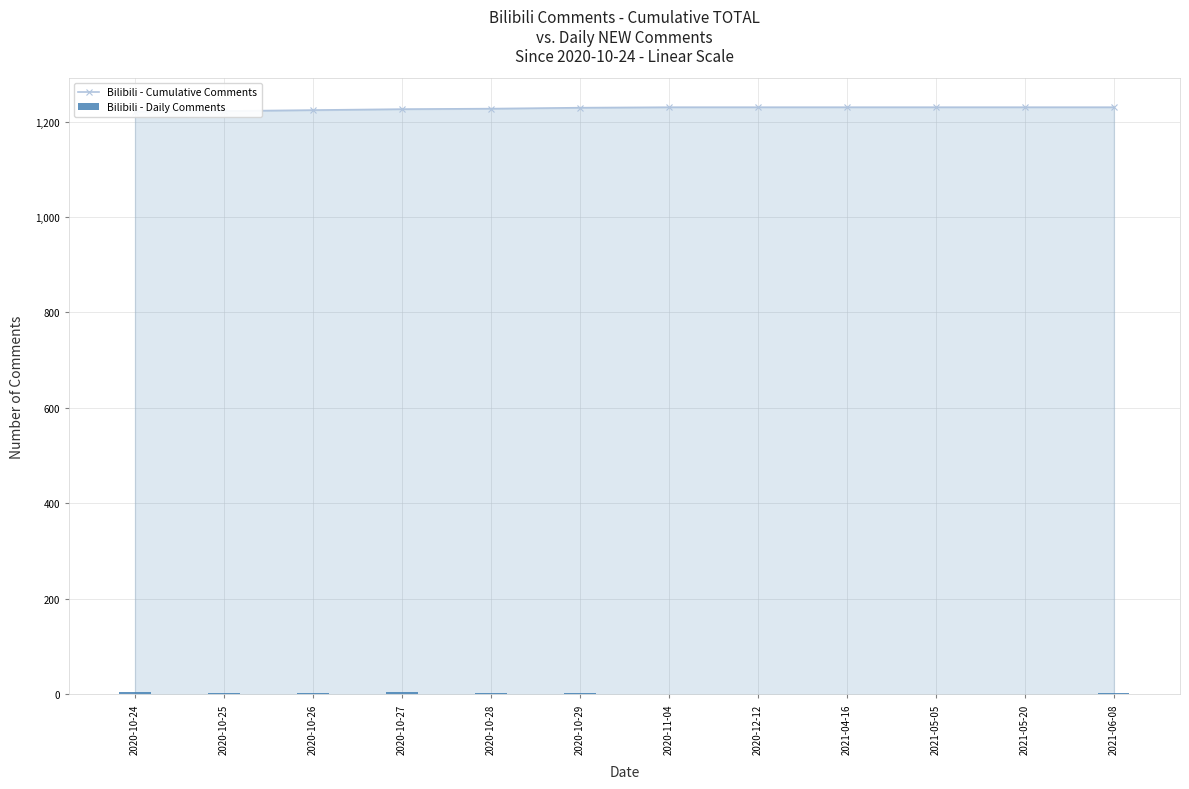

What is the sum of the Bilibili - Cumulative Comments values at 2020-10-29 and 2020-10-28?

2456